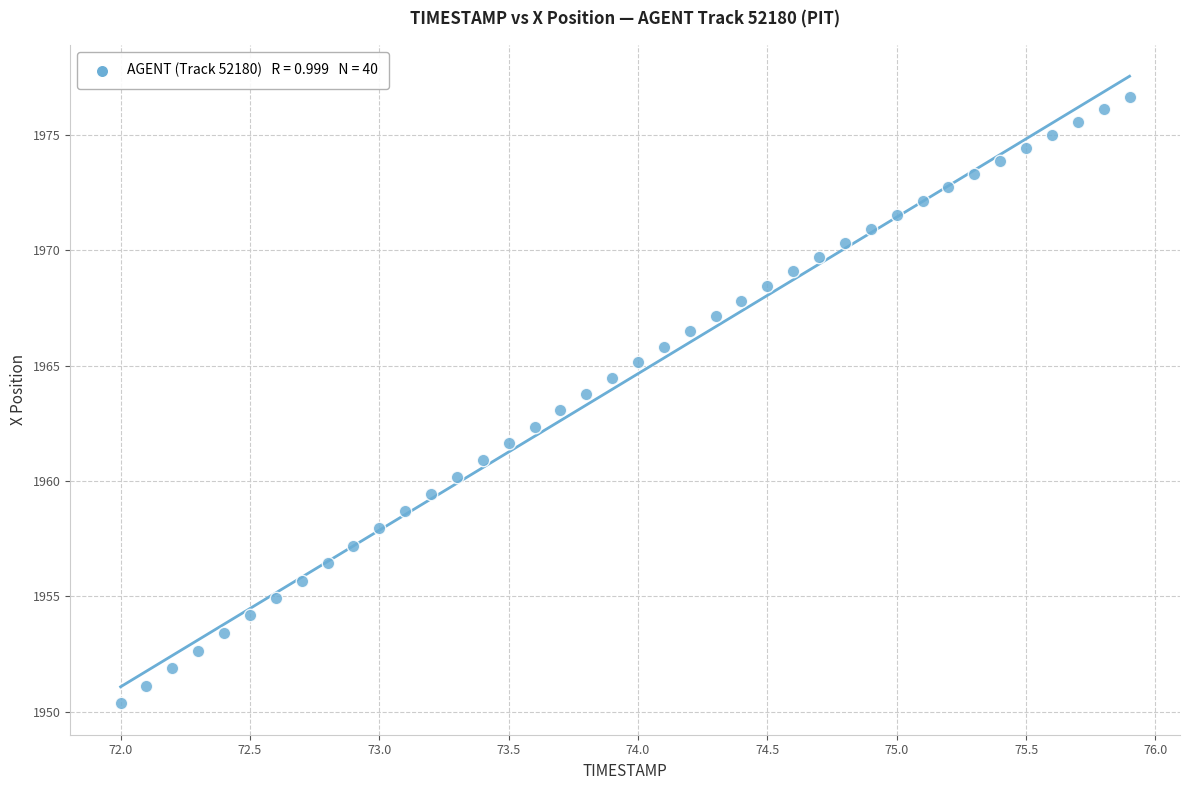

What is the range of X values (max minus min)?

3.9